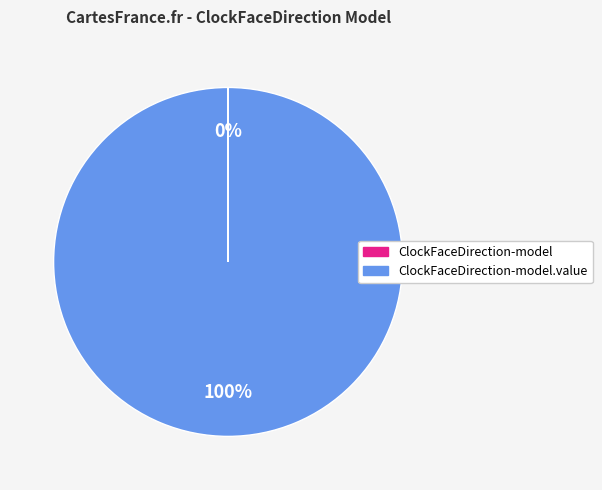

To the nearest percent, what is the difference between the largest and smallest slice percentages?

100%